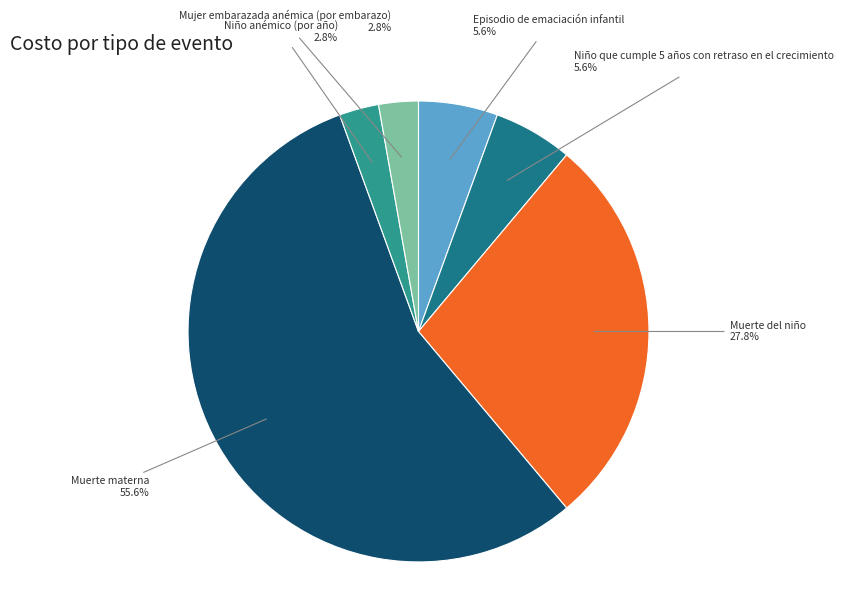

Does any single category account for the majority?

Yes